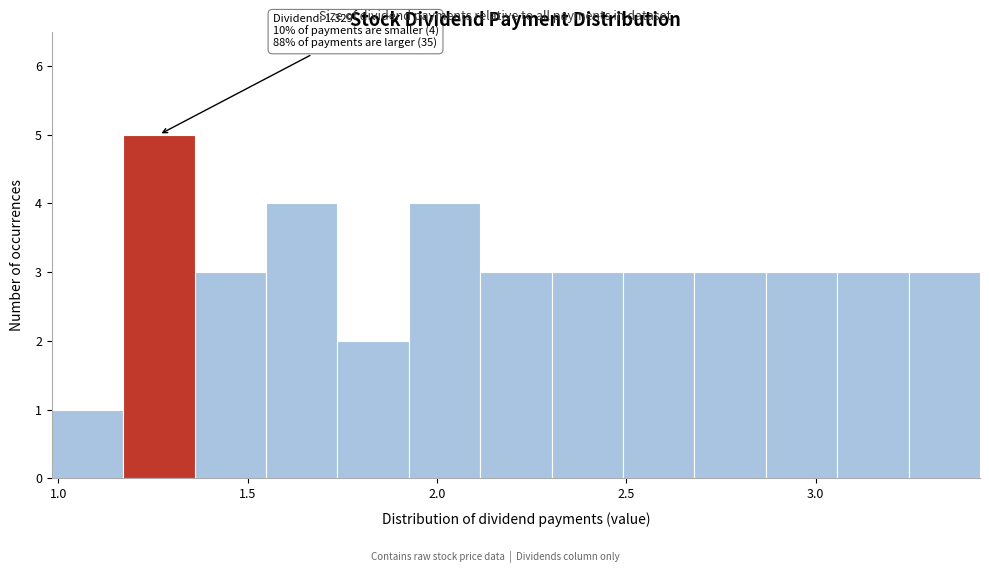

Read against the x-axis, roughly where is the centre of the tallest bar?

1.25